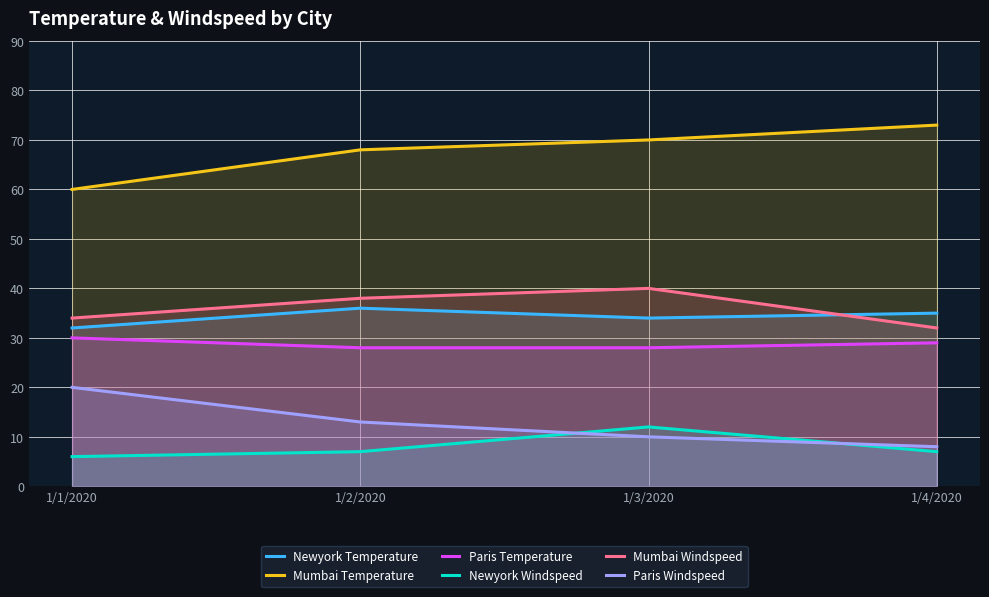

How many lines are shown in the chart?

6